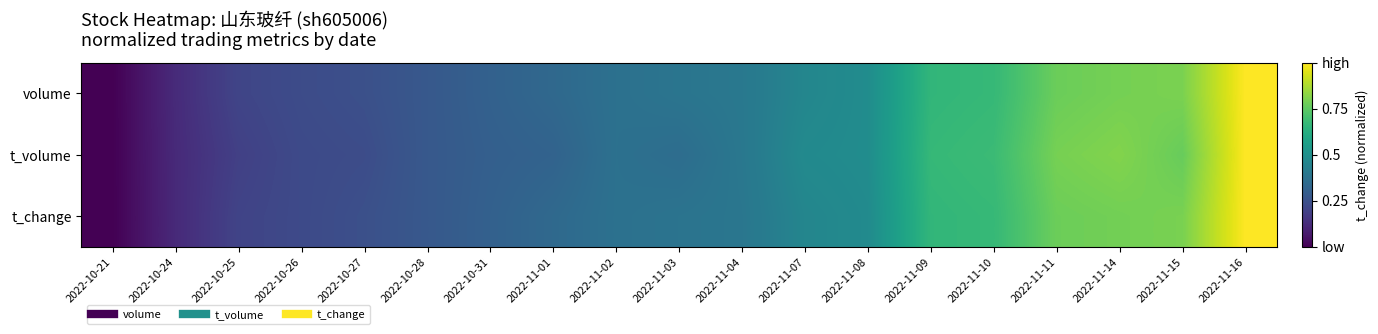

At how many categories does at least one series exceed 0?

18